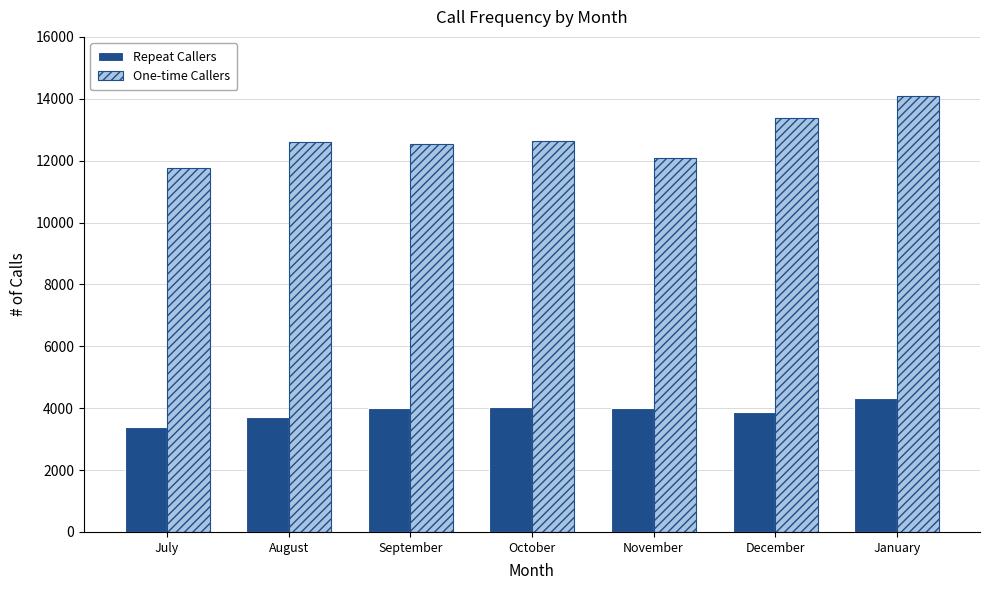

What are all the series names shown in the legend?

Repeat Callers, One-time Callers